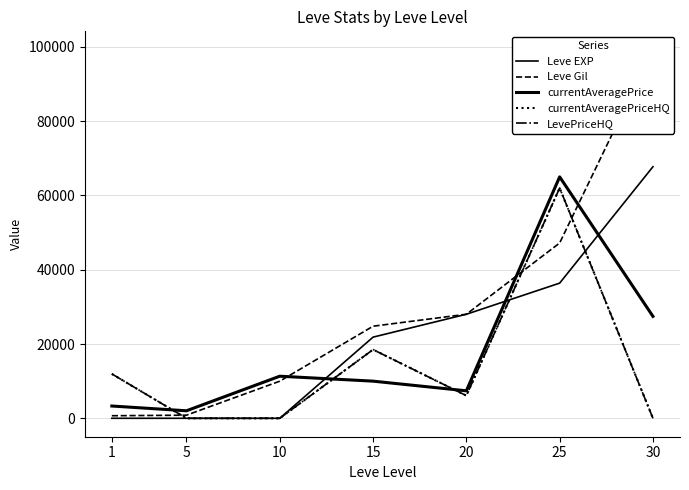

At how many categories does at least one series exceed 36235?

2